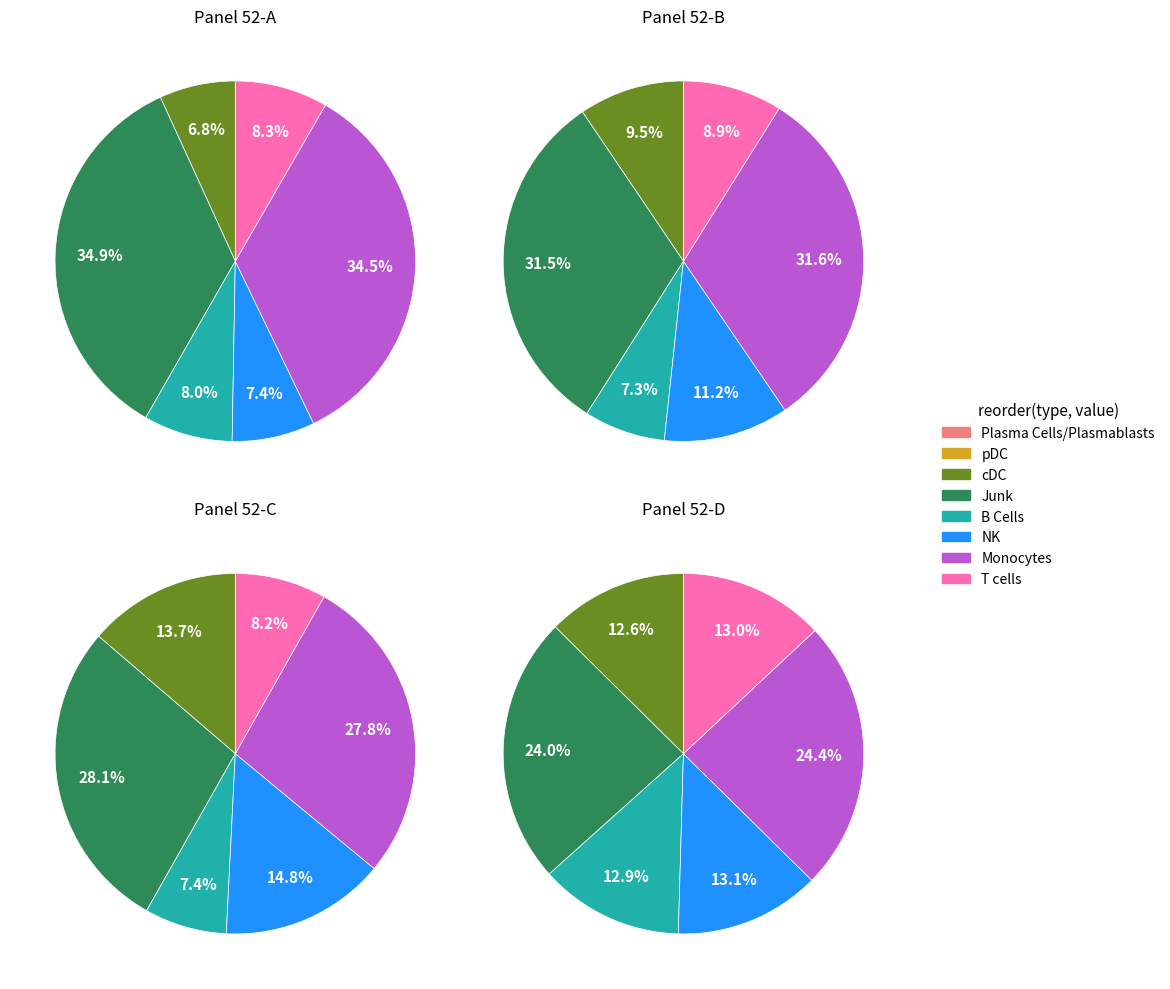

Is there any slice that represents more than half of the pie?

No